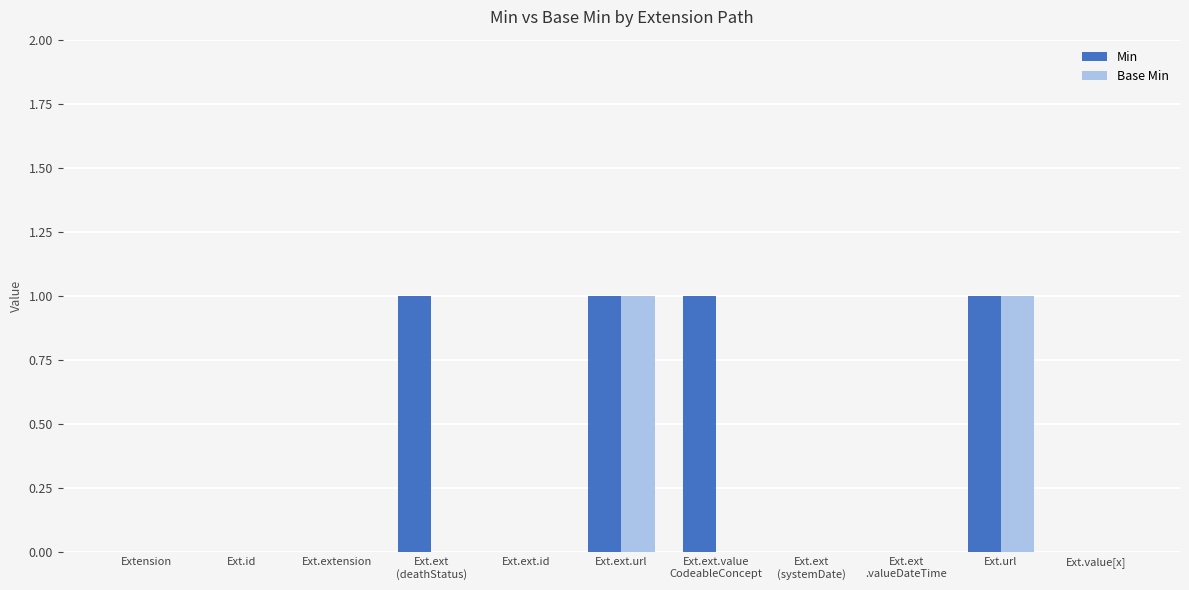

The Min series shows 0 at Ext.url. True or false?

False